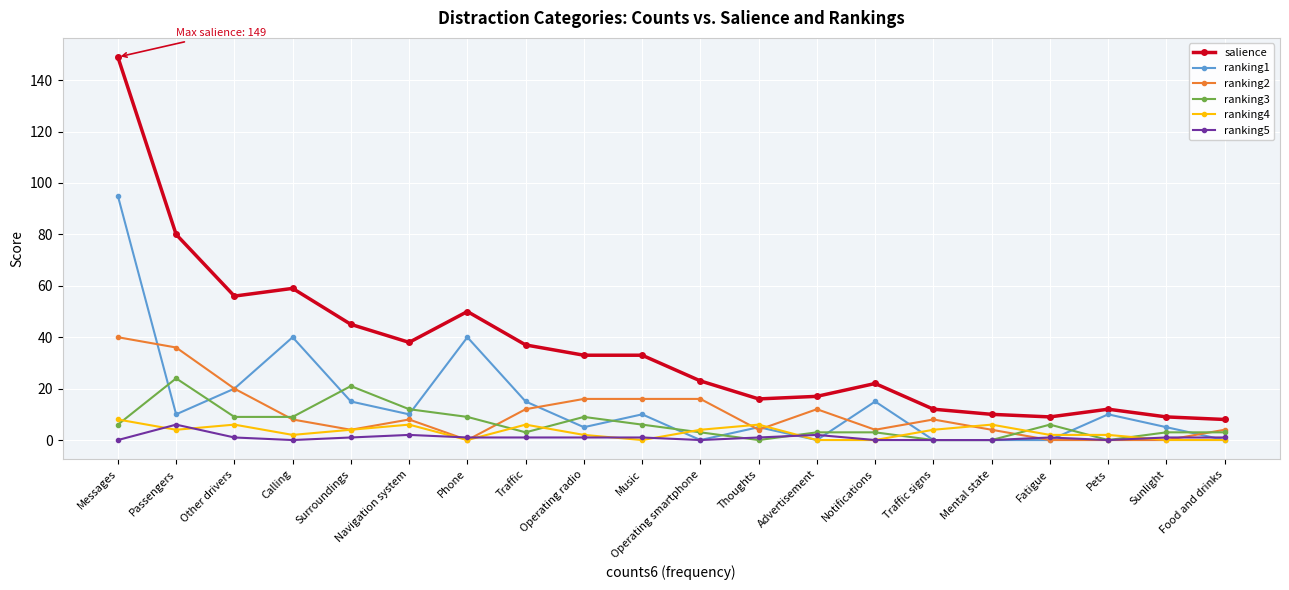

Is the value of ranking1 at Calling greater than the value of ranking5 at Surroundings?

Yes